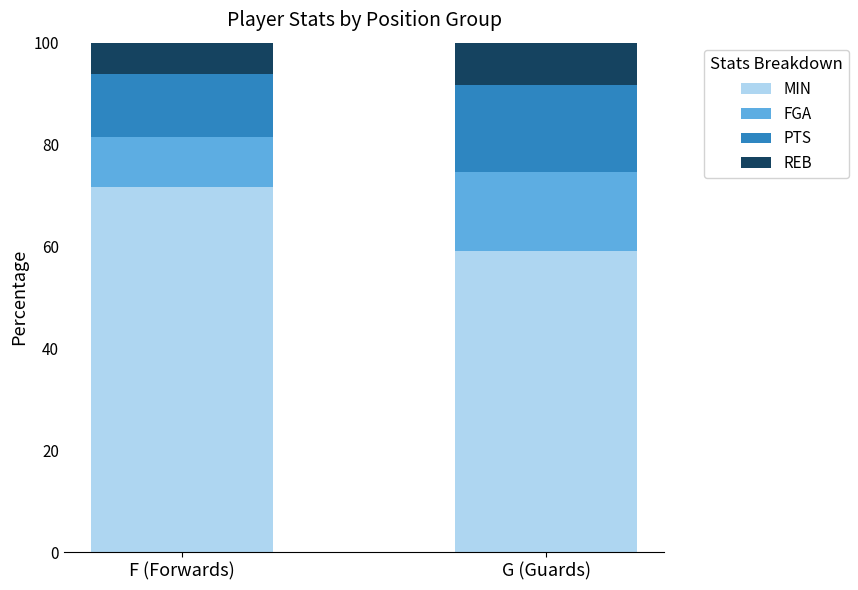

What is the total value across all series at G (Guards)?

100.0